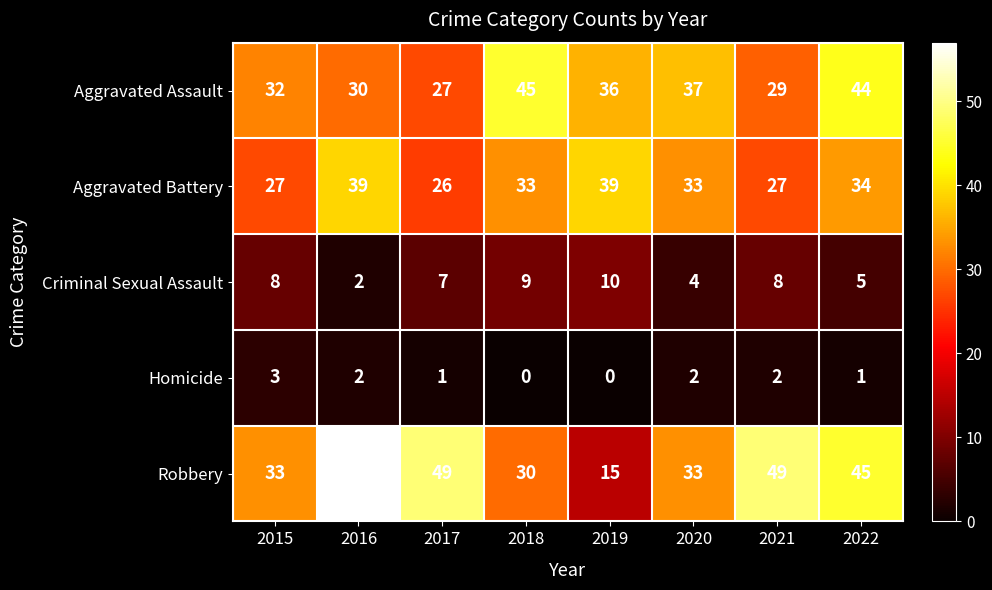

The value of Criminal Sexual Assault at 2021 is 10. True or false?

False